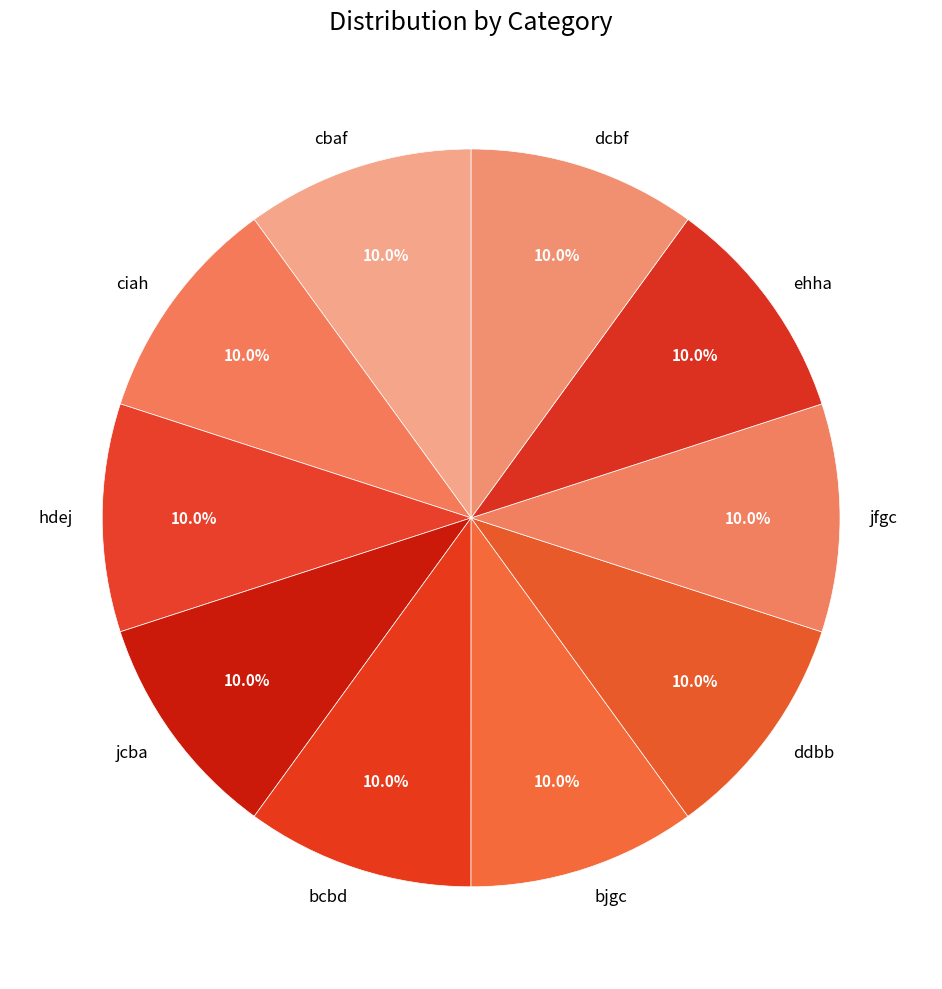

Does any single category account for the majority?

No